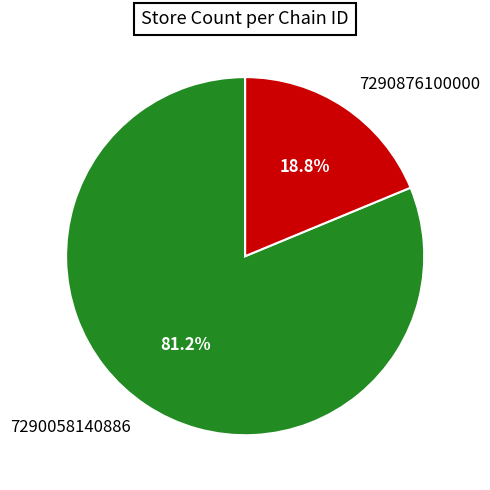

What percentage is the 7290876100000 slice, to the nearest percent?

19%